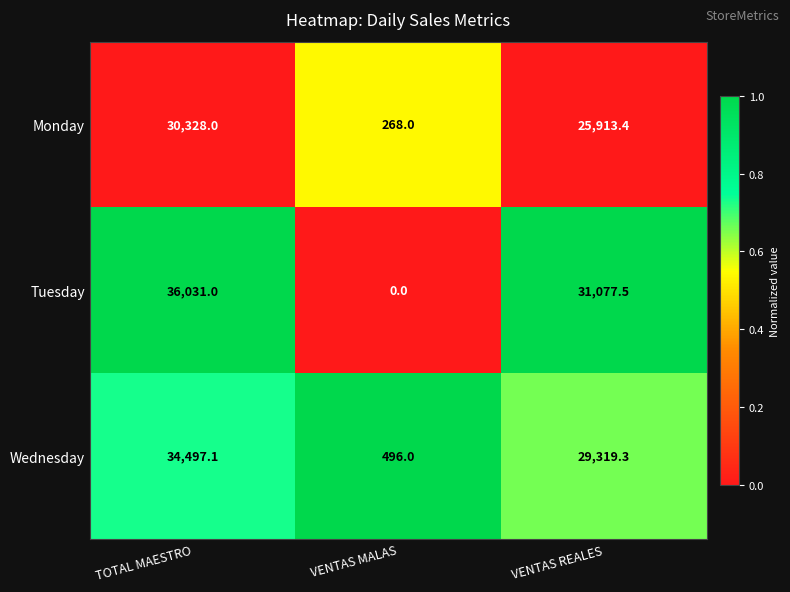

At how many categories does at least one series exceed 0?

3